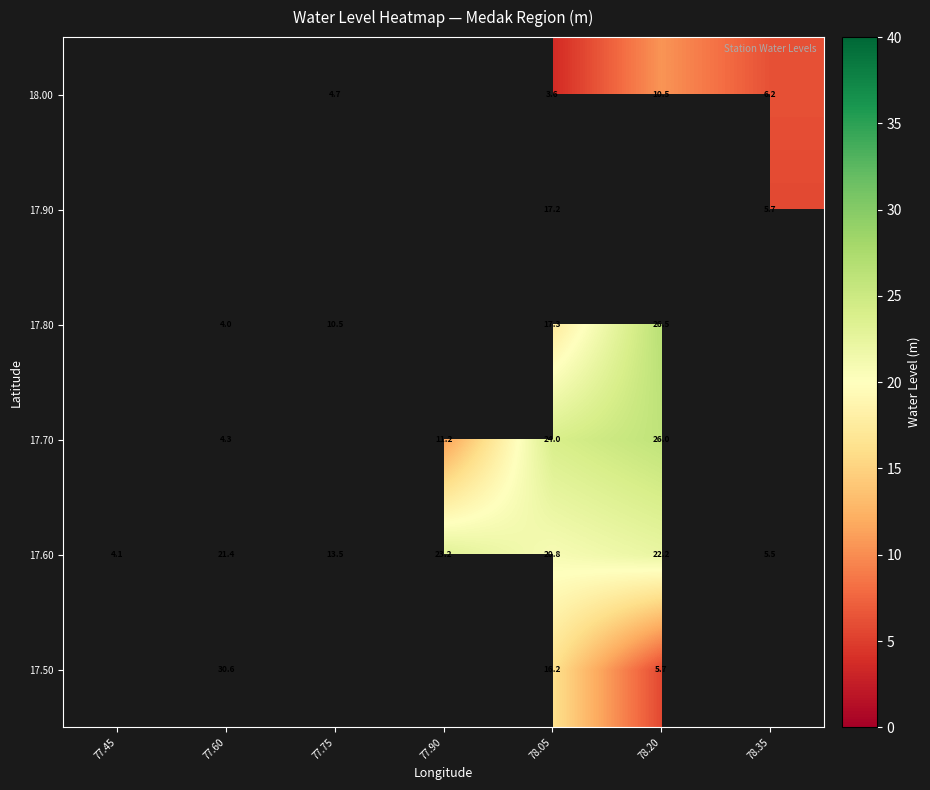

Where is 17.60 nearest to the value 13?

77.75